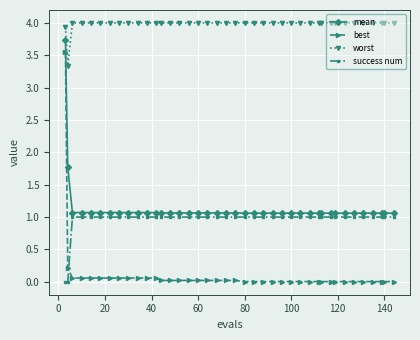

Rank the series by their maximum value, from lowest to highest.

success num, best, mean, worst